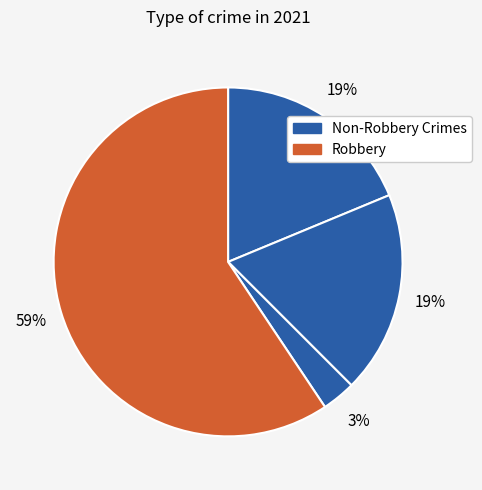

How many slices are in this pie chart?

4